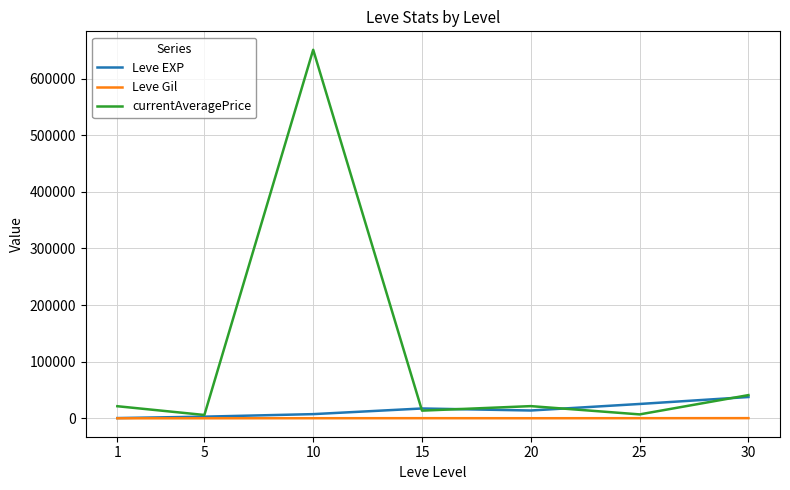

What is the difference between the Leve EXP values at 10 and 5?

4466.7